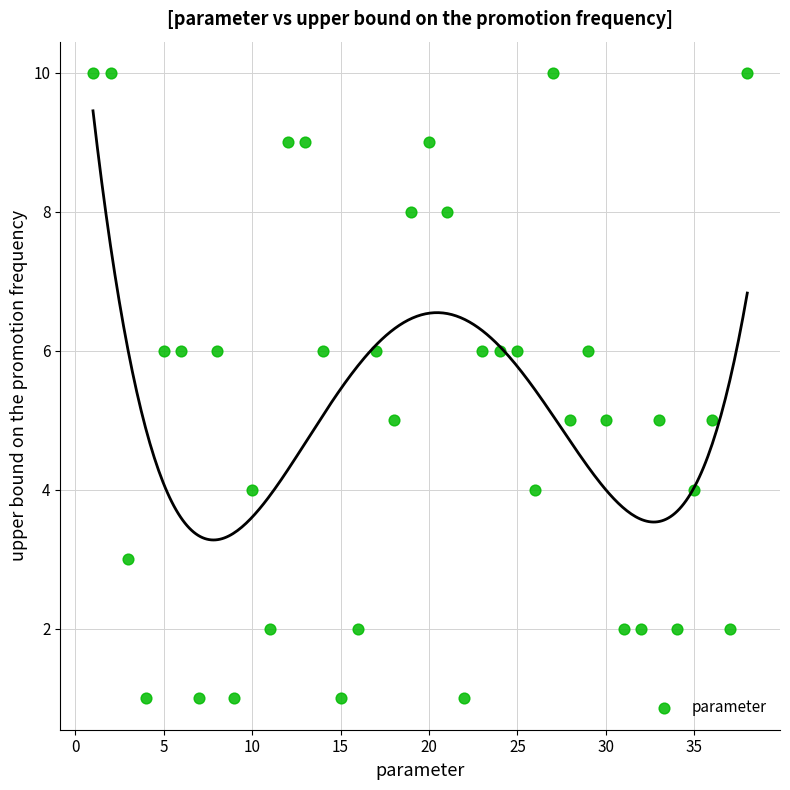

What is the range of Y values (max minus min)?

9